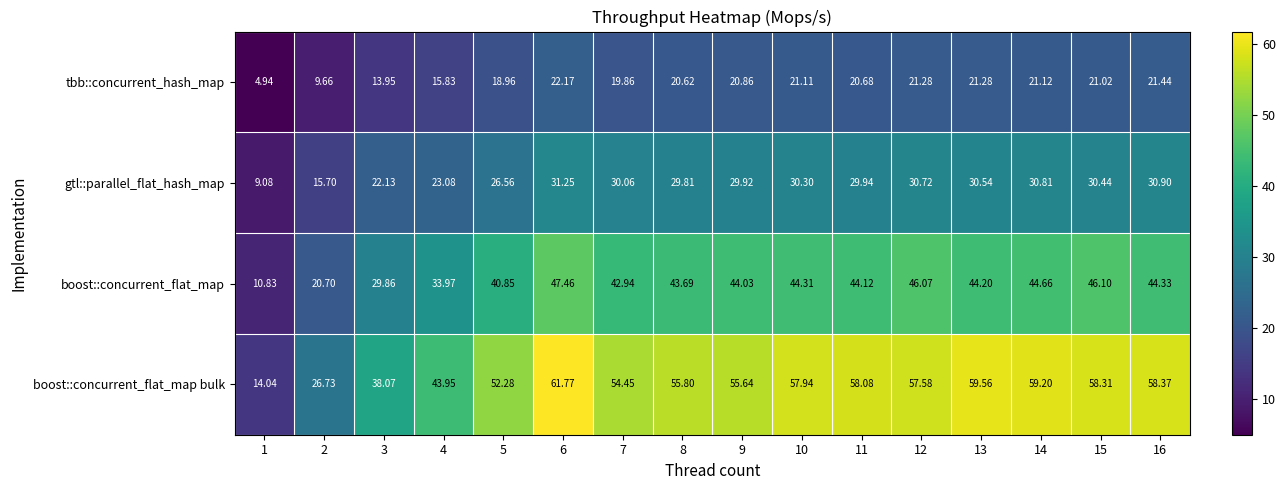

Which series has the largest total across all categories?

boost::concurrent_flat_map bulk